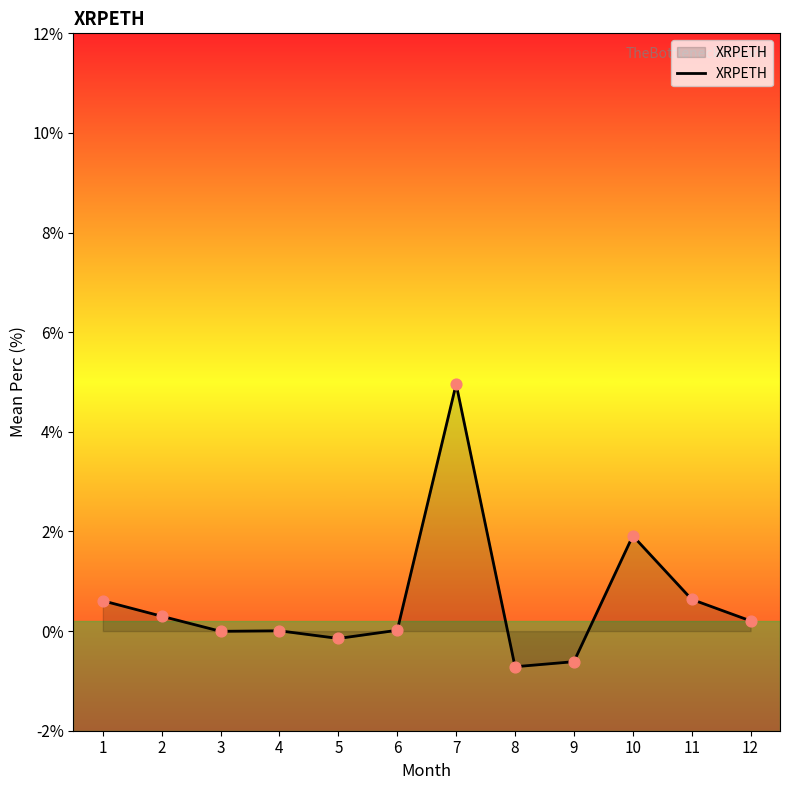

What is the change in value from 2 to 5?

-0.4